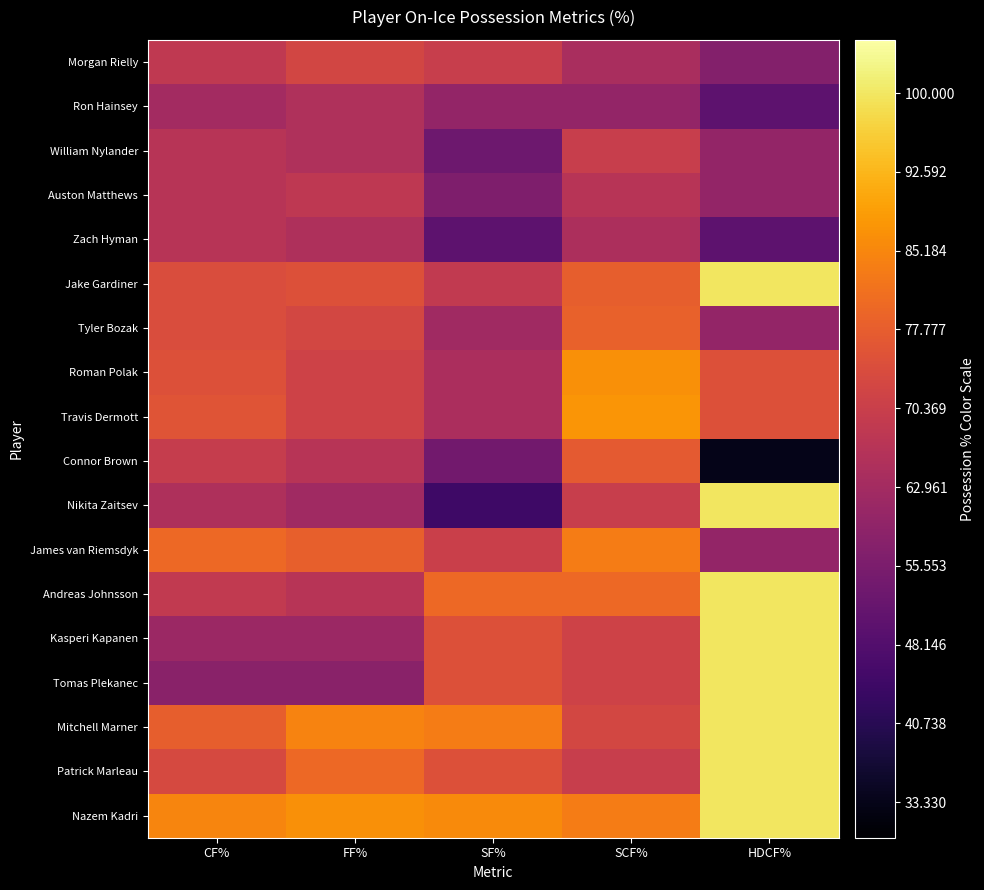

Which series has the widest spread of values?

Nikita Zaitsev